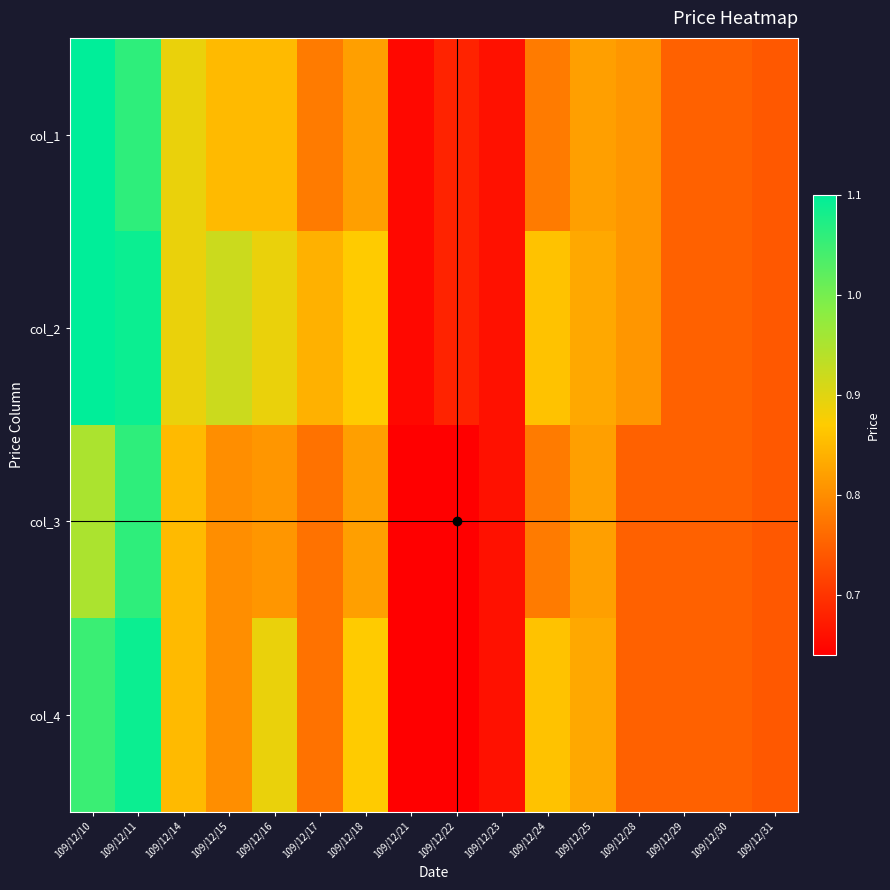

Reading left to right, transcribe all the data shown in this chart.

col_1: 109/12/10=1.1	109/12/11=1.1	109/12/14=0.9	109/12/15=0.8	109/12/16=0.8	109/12/17=0.8	109/12/18=0.8	109/12/21=0.7	109/12/22=0.7	109/12/23=0.7	109/12/24=0.8	109/12/25=0.8	109/12/28=0.8	109/12/29=0.8	109/12/30=0.8	109/12/31=0.7
col_2: 109/12/10=1.1	109/12/11=1.1	109/12/14=0.9	109/12/15=0.9	109/12/16=0.9	109/12/17=0.8	109/12/18=0.9	109/12/21=0.7	109/12/22=0.7	109/12/23=0.7	109/12/24=0.9	109/12/25=0.8	109/12/28=0.8	109/12/29=0.8	109/12/30=0.8	109/12/31=0.7
col_3: 109/12/10=0.9	109/12/11=1.1	109/12/14=0.8	109/12/15=0.8	109/12/16=0.8	109/12/17=0.8	109/12/18=0.8	109/12/21=0.6	109/12/22=0.6	109/12/23=0.7	109/12/24=0.8	109/12/25=0.8	109/12/28=0.8	109/12/29=0.8	109/12/30=0.8	109/12/31=0.7
col_4: 109/12/10=1.1	109/12/11=1.1	109/12/14=0.8	109/12/15=0.8	109/12/16=0.9	109/12/17=0.8	109/12/18=0.9	109/12/21=0.6	109/12/22=0.6	109/12/23=0.7	109/12/24=0.9	109/12/25=0.8	109/12/28=0.8	109/12/29=0.8	109/12/30=0.8	109/12/31=0.7